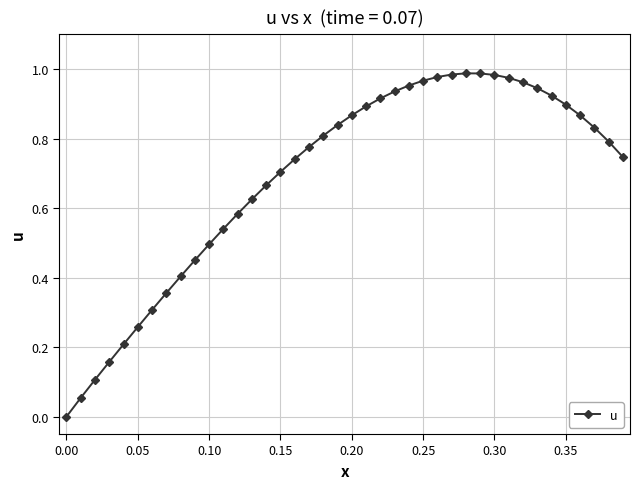

How many values exceed 0?

39